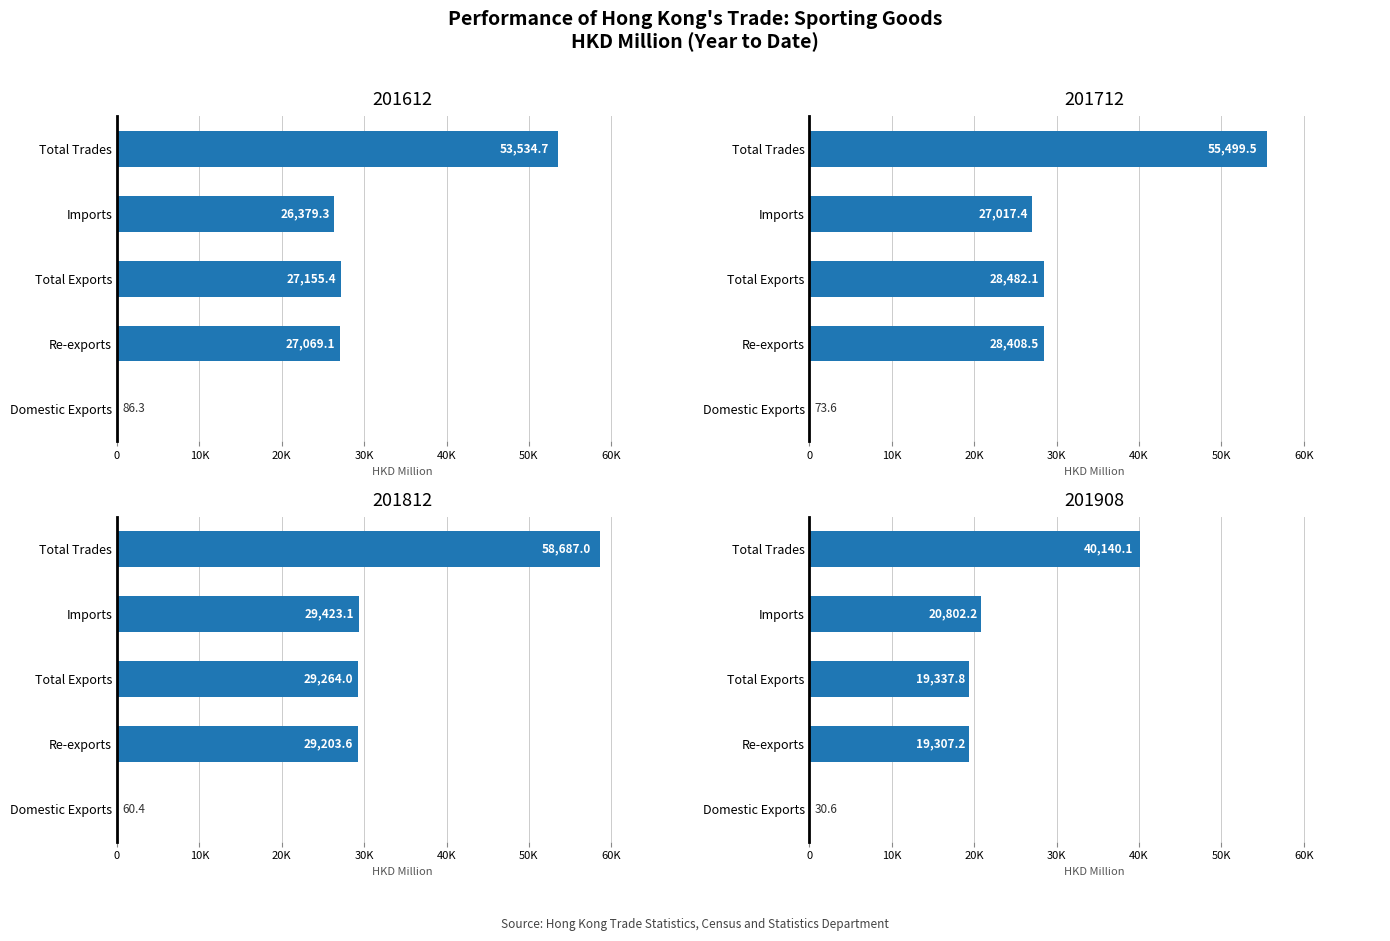

Are the bars horizontal?

Yes